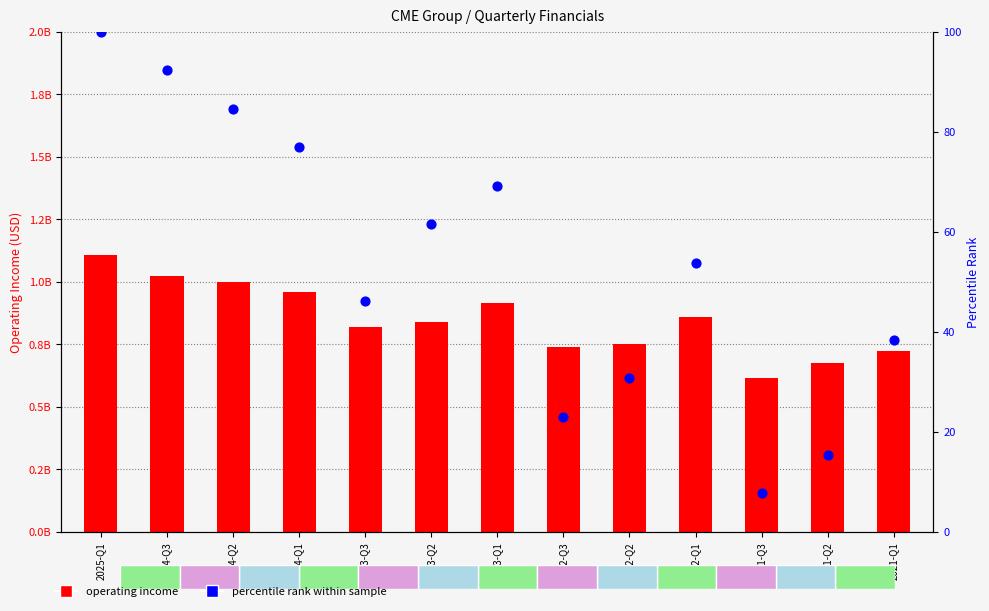

At how many categories does at least one series exceed 177460414?

13